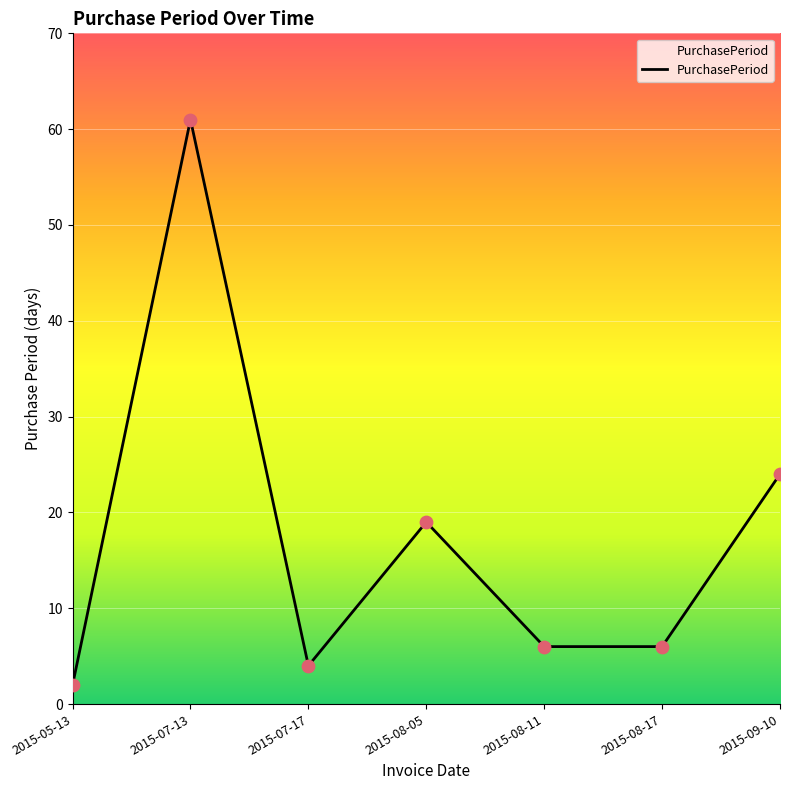

Between 2015-07-13 and 2015-09-10, which is larger?

2015-07-13